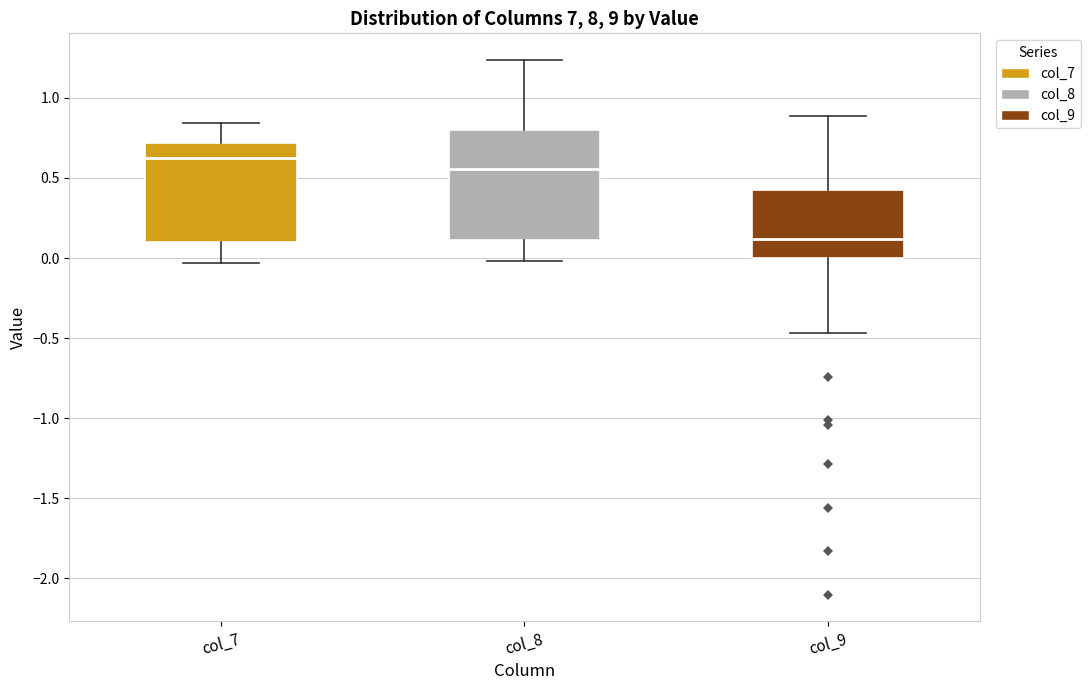

Reading left to right, transcribe this box plot: for each box, give where its median line is, the range the box spans, and where its two whiskers end, as read against the y-axis. The values are not printed on the chart, so give them approximately, as read against the axis.

col_7: median 0.65, box 0.10 to 0.70, whiskers -0.05 to 0.85
col_8: median 0.55, box 0.10 to 0.80, whiskers 0.00 to 1.25
col_9: median 0.10, box 0.00 to 0.40, whiskers -0.45 to 0.90